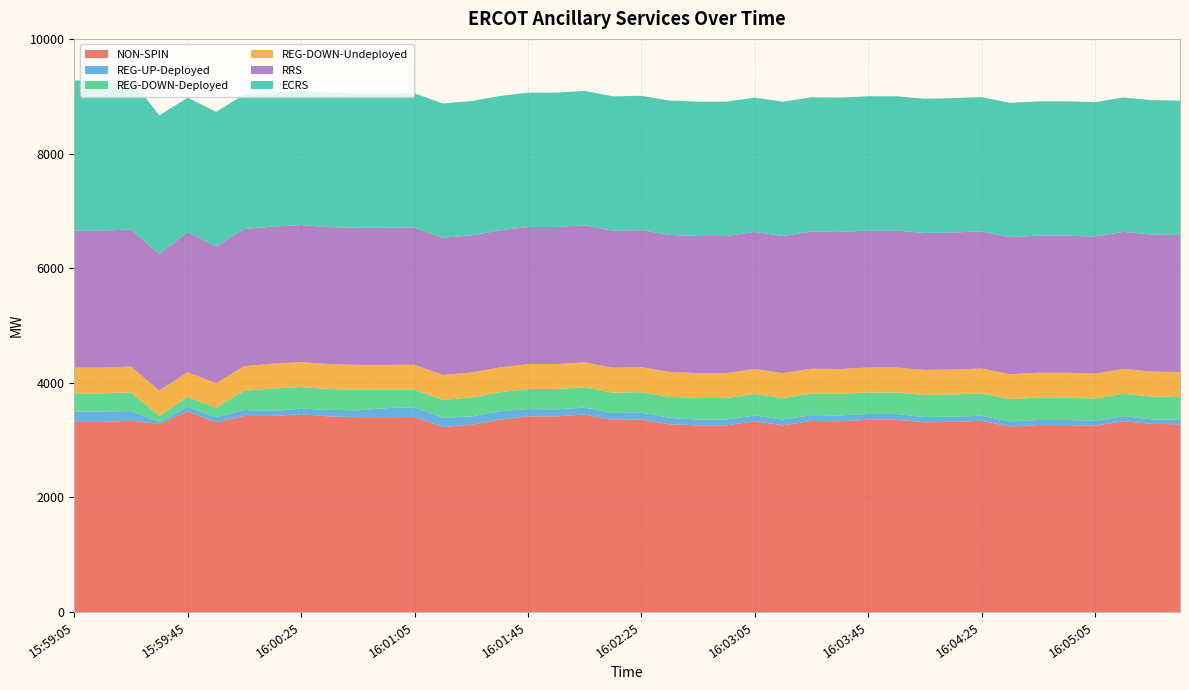

Reading left to right, extract all data points from this chart.

NON-SPIN: 15:59:05=3318	15:59:13=3318	15:59:25=3338	15:59:33=3282	15:59:45=3502	15:59:53=3312	16:00:05=3422	16:00:13=3422	16:00:25=3450	16:00:33=3414	16:00:45=3401	16:00:53=3401	16:01:05=3403	16:01:13=3228	16:01:25=3268	16:01:33=3356	16:01:45=3415	16:01:53=3415	16:02:05=3446	16:02:13=3351	16:02:25=3360	16:02:33=3277	16:02:45=3258	16:02:53=3258	16:03:05=3329	16:03:13=3258	16:03:25=3335	16:03:33=3329	16:03:45=3355	16:03:53=3355	16:04:05=3312	16:04:13=3320	16:04:25=3338	16:04:33=3238	16:04:45=3264	16:04:53=3264	16:05:05=3249	16:05:13=3331	16:05:25=3284	16:05:33=3276
REG-UP-Deployed: 15:59:05=183	15:59:13=183	15:59:25=168	15:59:33=33	15:59:45=79	15:59:53=86	16:00:05=104	16:00:13=88	16:00:25=100	16:00:33=114	16:00:45=119	16:00:53=157	16:01:05=171	16:01:13=161	16:01:25=146	16:01:33=146	16:01:45=127	16:01:53=122	16:02:05=122	16:02:13=122	16:02:25=122	16:02:33=112	16:02:45=101	16:02:53=101	16:03:05=101	16:03:13=101	16:03:25=101	16:03:33=101	16:03:45=101	16:03:53=101	16:04:05=92	16:04:13=88	16:04:25=88	16:04:33=88	16:04:45=88	16:04:53=88	16:05:05=88	16:05:13=88	16:05:25=78	16:05:33=77
REG-DOWN-Deployed: 15:59:05=313	15:59:13=313	15:59:25=328	15:59:33=105	15:59:45=174	15:59:53=168	16:00:05=337	16:00:13=389	16:00:25=377	16:00:33=363	16:00:45=358	16:00:53=320	16:01:05=306	16:01:13=315	16:01:25=331	16:01:33=331	16:01:45=350	16:01:53=355	16:02:05=355	16:02:13=355	16:02:25=355	16:02:33=365	16:02:45=376	16:02:53=376	16:03:05=376	16:03:13=376	16:03:25=376	16:03:33=376	16:03:45=376	16:03:53=376	16:04:05=385	16:04:13=389	16:04:25=389	16:04:33=389	16:04:45=389	16:04:53=389	16:05:05=389	16:05:13=389	16:05:25=399	16:05:33=400
REG-DOWN-Undeployed: 15:59:05=450	15:59:13=450	15:59:25=450	15:59:33=445	15:59:45=431	15:59:53=428	16:00:05=428	16:00:13=435	16:00:25=435	16:00:33=435	16:00:45=435	16:00:53=435	16:01:05=435	16:01:13=435	16:01:25=435	16:01:33=435	16:01:45=435	16:01:53=435	16:02:05=435	16:02:13=435	16:02:25=435	16:02:33=435	16:02:45=435	16:02:53=435	16:03:05=435	16:03:13=435	16:03:25=435	16:03:33=435	16:03:45=435	16:03:53=435	16:04:05=435	16:04:13=435	16:04:25=435	16:04:33=435	16:04:45=435	16:04:53=435	16:05:05=435	16:05:13=435	16:05:25=435	16:05:33=435
RRS: 15:59:05=2391	15:59:13=2391	15:59:25=2391	15:59:33=2381	15:59:45=2443	15:59:53=2387	16:00:05=2392	16:00:13=2391	16:00:25=2391	16:00:33=2391	16:00:45=2391	16:00:53=2391	16:01:05=2391	16:01:13=2391	16:01:25=2391	16:01:33=2391	16:01:45=2391	16:01:53=2391	16:02:05=2391	16:02:13=2391	16:02:25=2391	16:02:33=2391	16:02:45=2391	16:02:53=2391	16:03:05=2391	16:03:13=2391	16:03:25=2391	16:03:33=2391	16:03:45=2389	16:03:53=2389	16:04:05=2389	16:04:13=2391	16:04:25=2391	16:04:33=2391	16:04:45=2391	16:04:53=2391	16:05:05=2391	16:05:13=2391	16:05:25=2391	16:05:33=2391
ECRS: 15:59:05=2621	15:59:13=2621	15:59:25=2621	15:59:33=2420	15:59:45=2347	15:59:53=2347	16:00:05=2347	16:00:13=2344	16:00:25=2344	16:00:33=2344	16:00:45=2344	16:00:53=2344	16:01:05=2344	16:01:13=2344	16:01:25=2344	16:01:33=2344	16:01:45=2344	16:01:53=2344	16:02:05=2344	16:02:13=2344	16:02:25=2344	16:02:33=2344	16:02:45=2344	16:02:53=2344	16:03:05=2344	16:03:13=2344	16:03:25=2344	16:03:33=2344	16:03:45=2343	16:03:53=2343	16:04:05=2343	16:04:13=2344	16:04:25=2344	16:04:33=2344	16:04:45=2344	16:04:53=2344	16:05:05=2344	16:05:13=2344	16:05:25=2344	16:05:33=2344